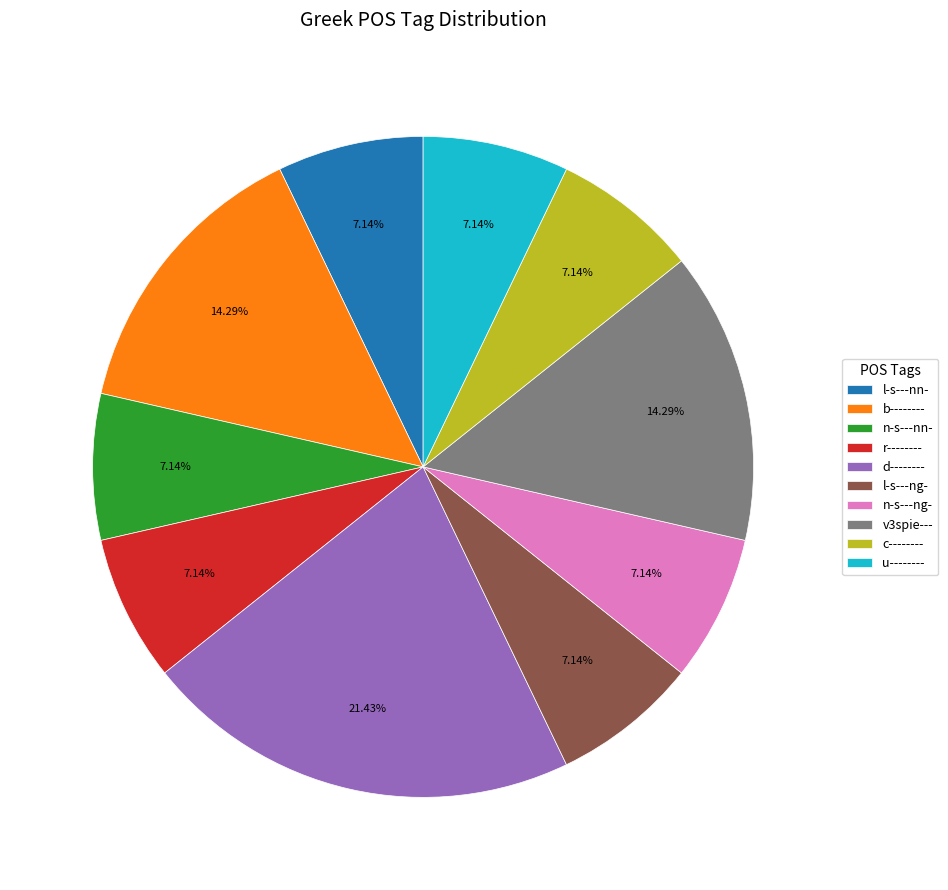

To the nearest percent, what is the difference between the v3spie--- and c-------- slice percentages?

7%